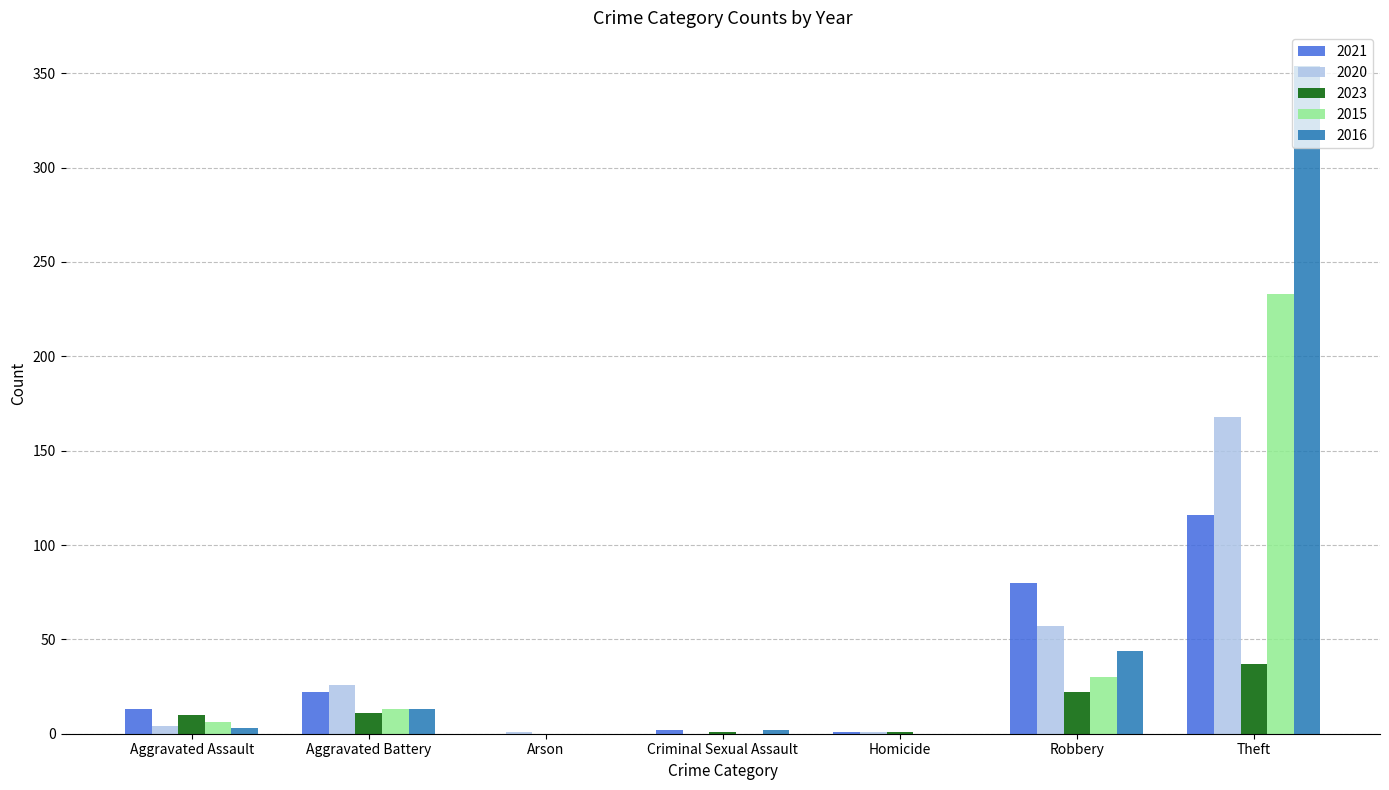

True or false: 2020 has a value of 1 at Arson.

True